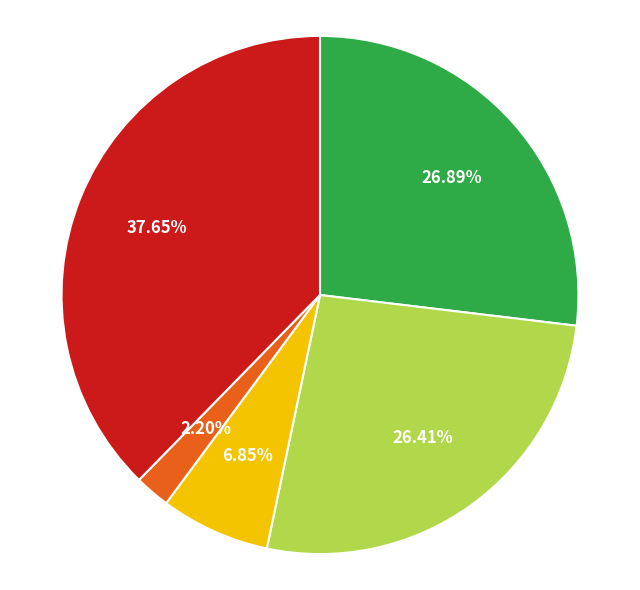

Does any single category account for the majority?

No